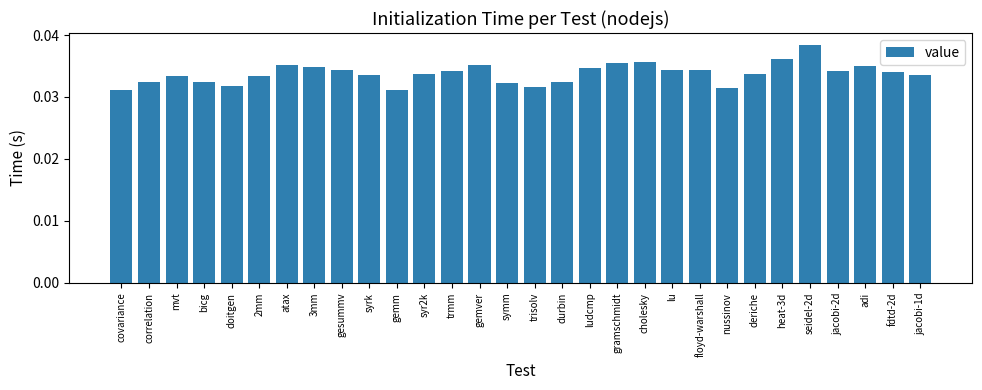

How many values are between 0 and 1?

30